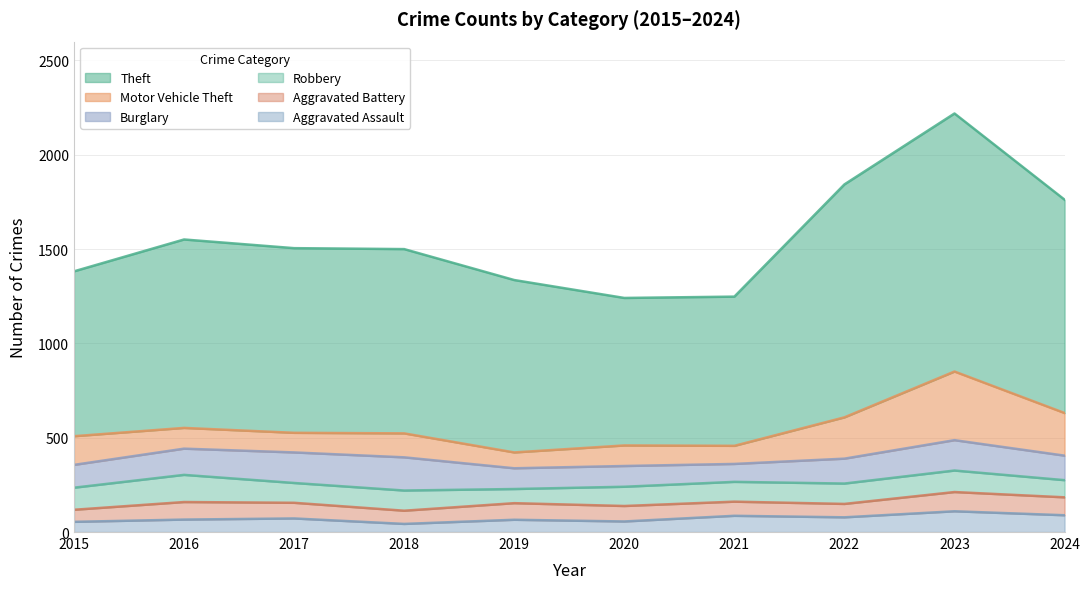

At how many categories does at least one series exceed 1208?

2